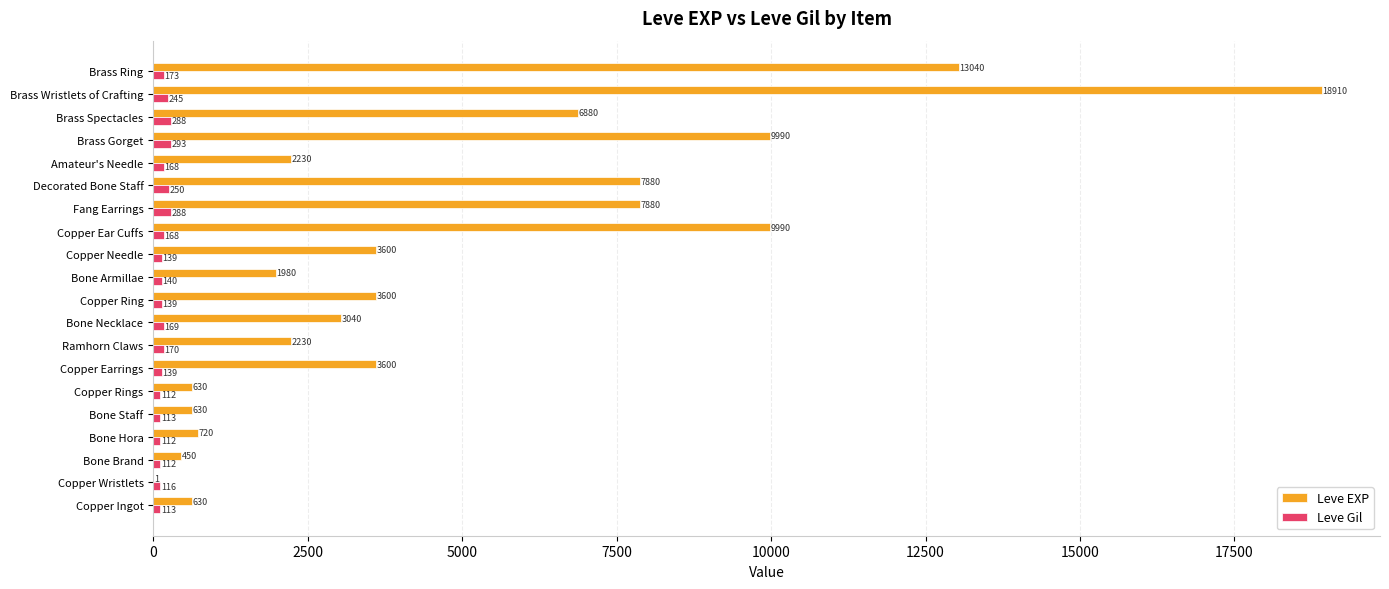

What is the total value across all series at Bone Hora?

832